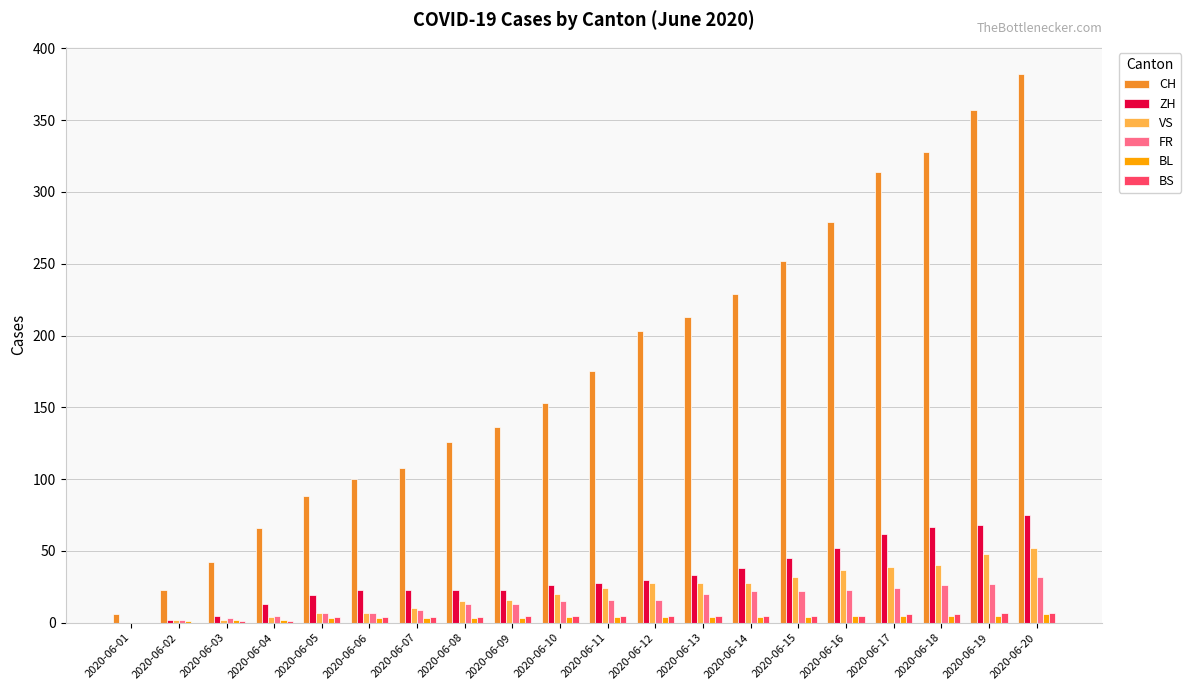

Which series changed the most between 2020-06-10 and 2020-06-15?

CH